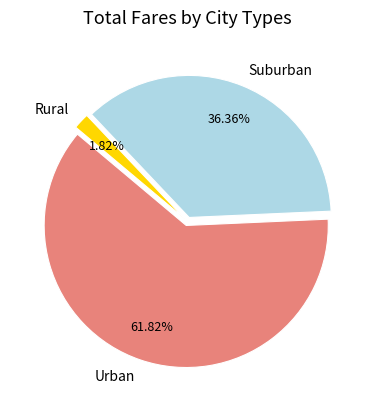

What is the largest slice in the pie chart?

Urban